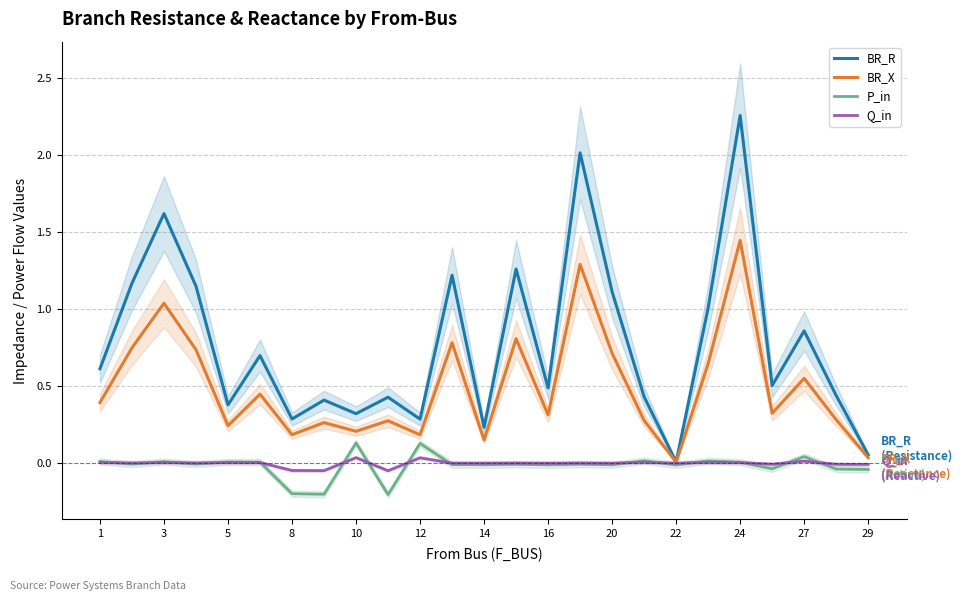

True or false: BR_R has a value of 0.2 at 14.

True